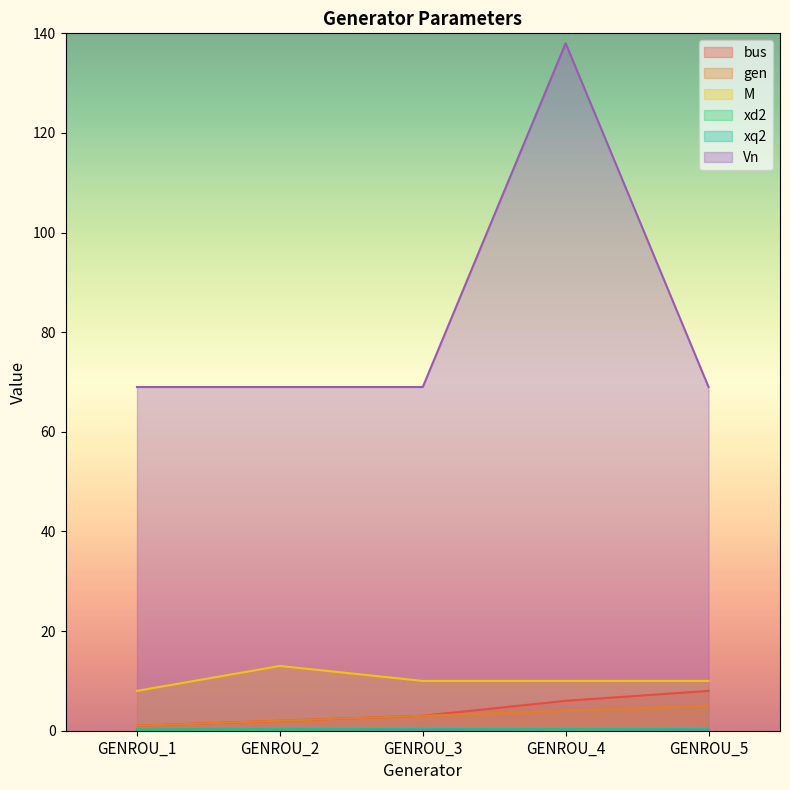

True or false: M has a value of 11.1 at GENROU_1.

False